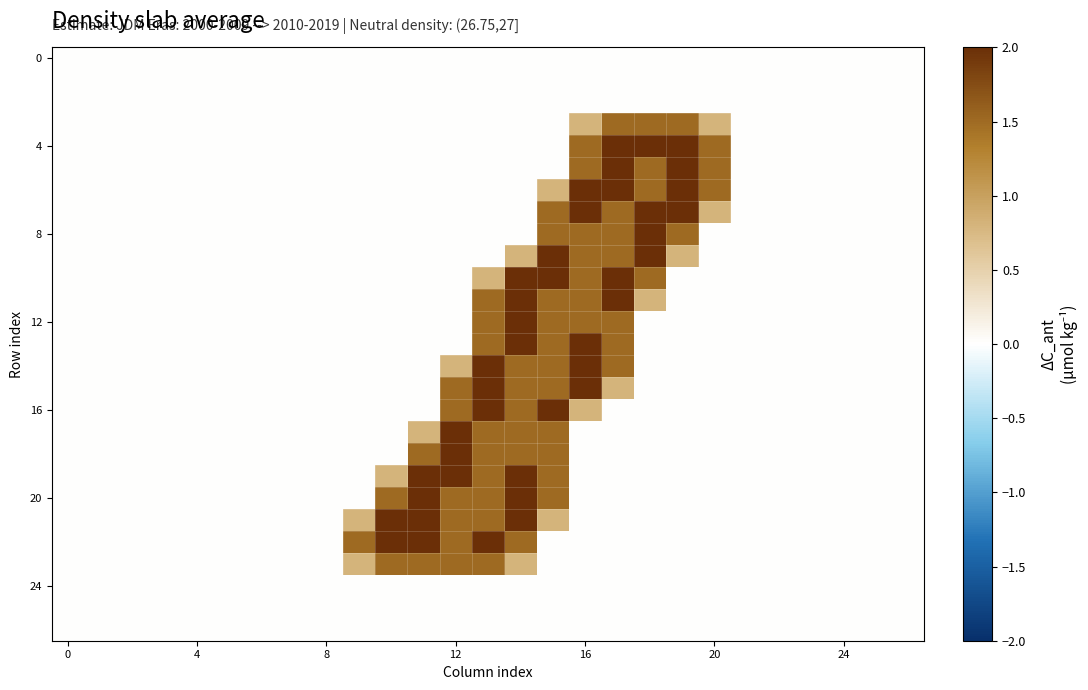

Which series has the widest spread of values?

4